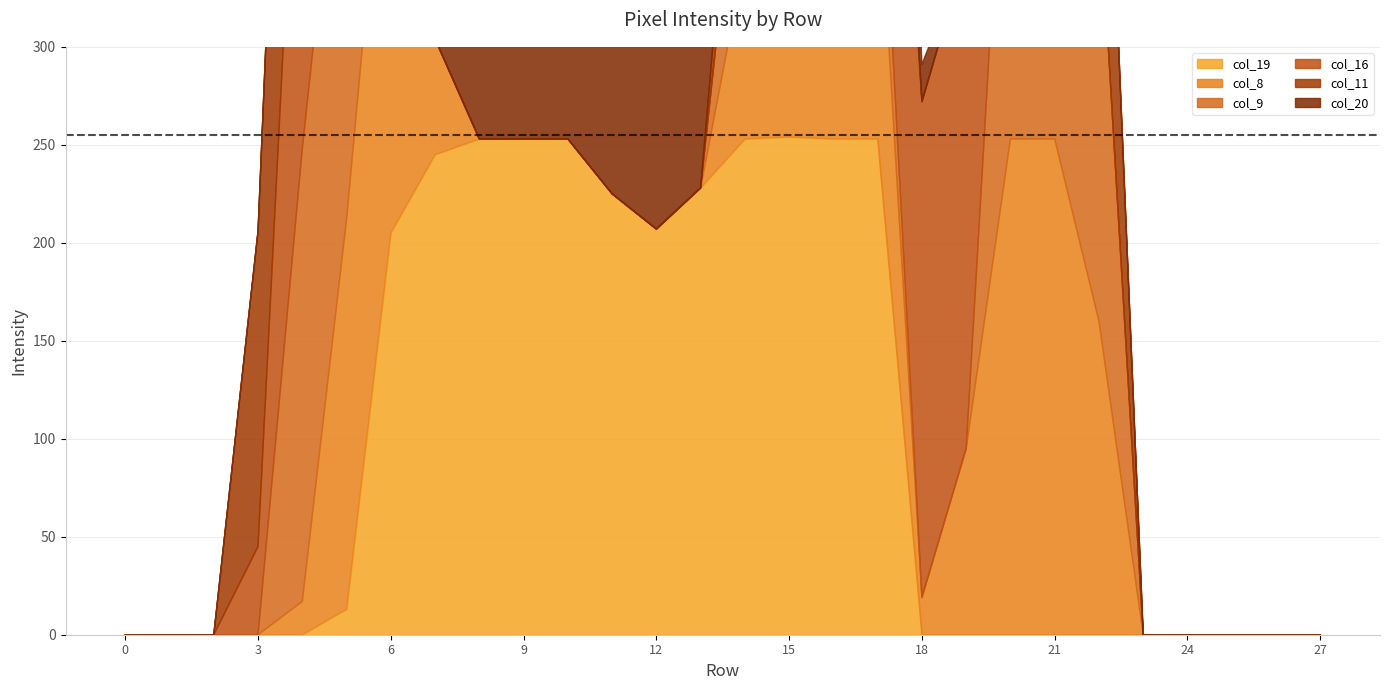

Reading right to left, list all the values displayed in this chart.

col_19: 0	0	0	0	0	0	0	0	0	0	253	253	254	253	228	207	225	253	253	253	245	205	13	0	0	0	0	0
col_8: 0	0	0	0	0	160	253	253	95	19	143	253	254	93	0	0	0	0	0	0	59	253	199	17	0	0	0	0
col_9: 0	0	0	0	0	220	254	231	0	0	46	254	254	93	0	0	0	0	0	0	0	84	247	231	0	0	0	0
col_16: 0	0	0	0	0	0	0	173	254	253	169	253	161	0	0	0	0	0	0	0	0	169	253	245	45	0	0	0
col_11: 0	0	0	0	0	160	253	230	0	0	46	253	254	51	0	0	0	0	0	0	0	0	137	253	161	0	0	0
col_20: 0	0	0	0	0	0	0	2	0	19	168	253	254	59	253	253	254	253	253	211	69	0	0	0	0	0	0	0